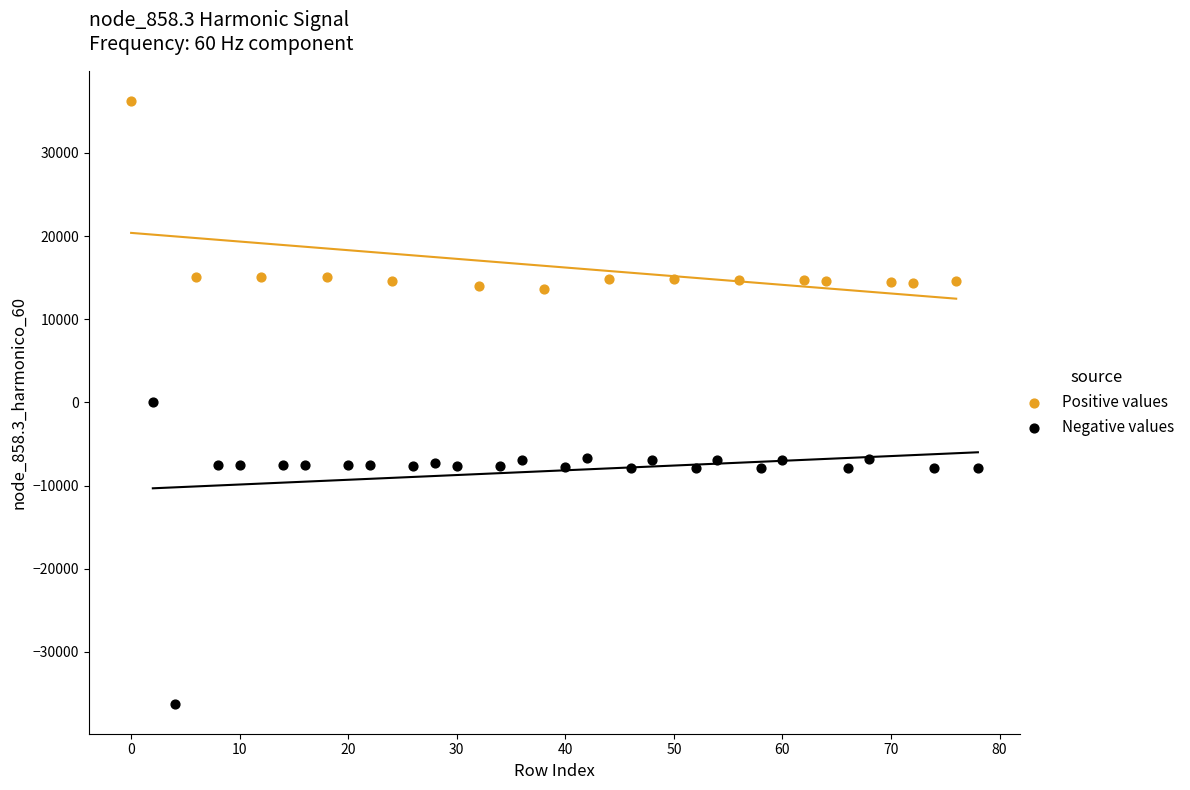

Which series contains the highest Y value?

Positive values